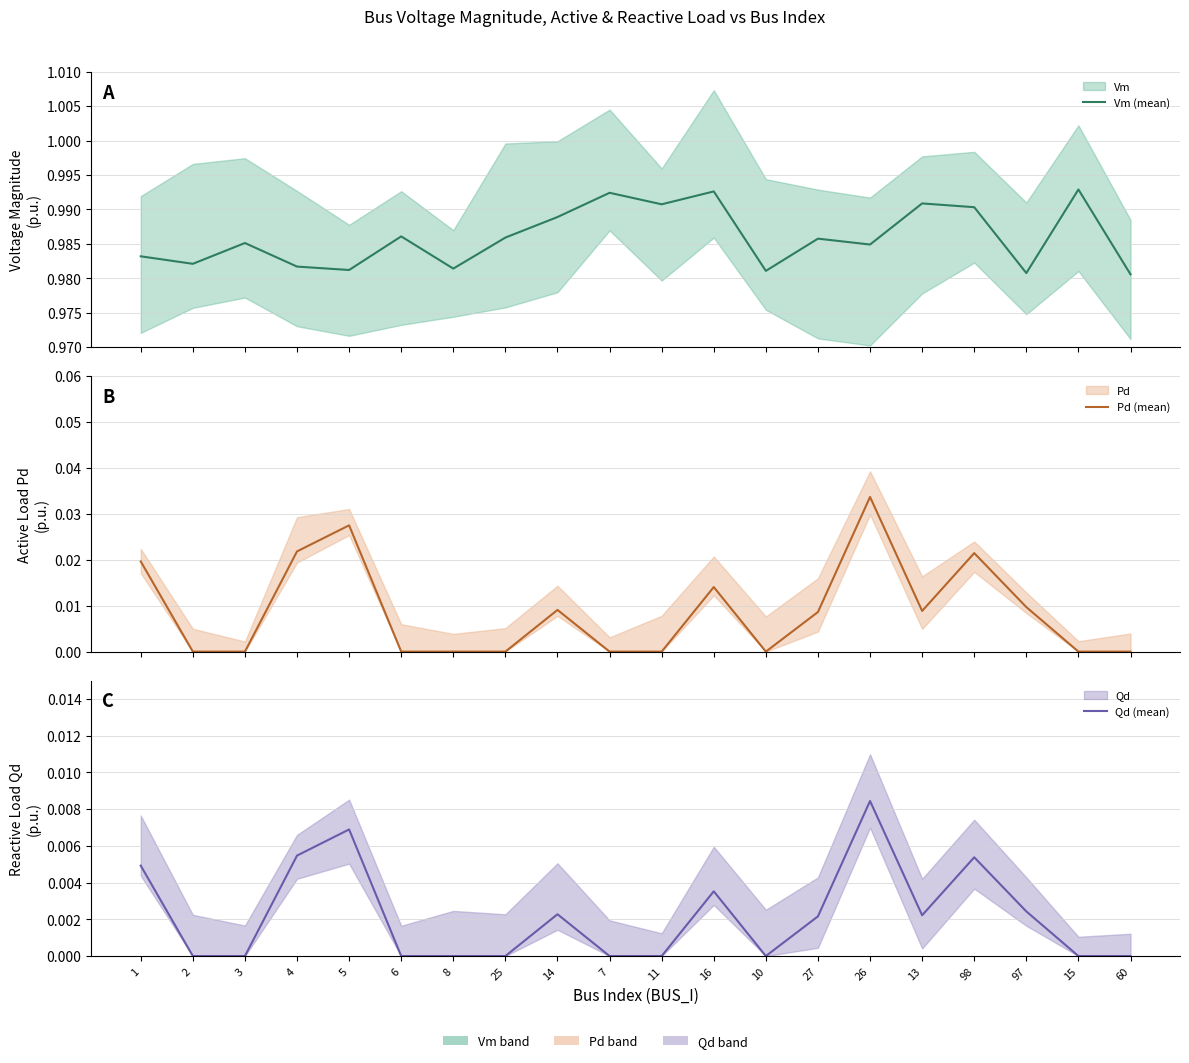

True or false: Pd (mean) and Vm (mean) cross at least once.

False